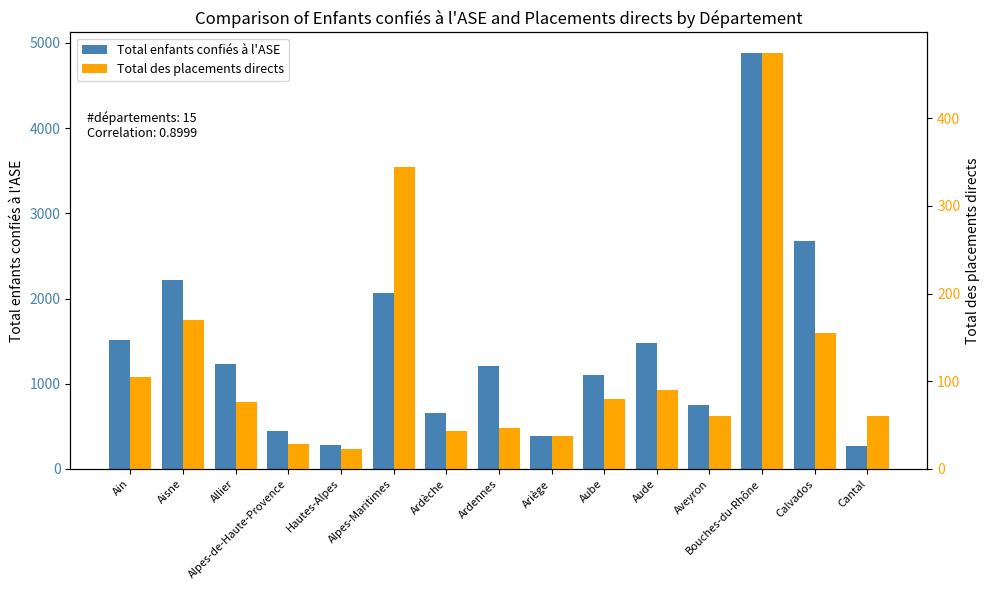

What is the maximum value shown in the chart?

4878